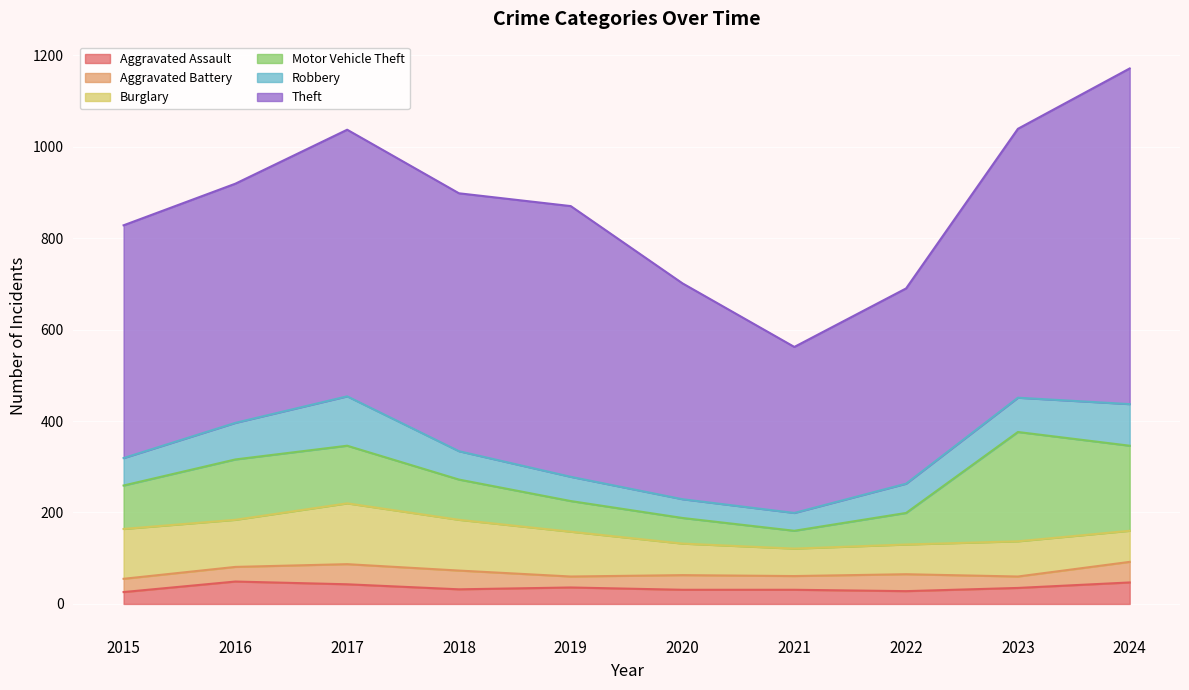

Reading left to right, transcribe all the data shown in this chart.

Aggravated Assault: 26	49	43	32	36	31	31	28	35	47
Aggravated Battery: 29	32	44	41	24	32	30	37	25	45
Burglary: 109	103	133	111	98	69	60	65	77	68
Motor Vehicle Theft: 95	132	126	88	67	56	39	69	239	186
Robbery: 60	80	108	62	53	41	39	64	75	91
Theft: 509	523	583	564	592	472	363	427	588	734